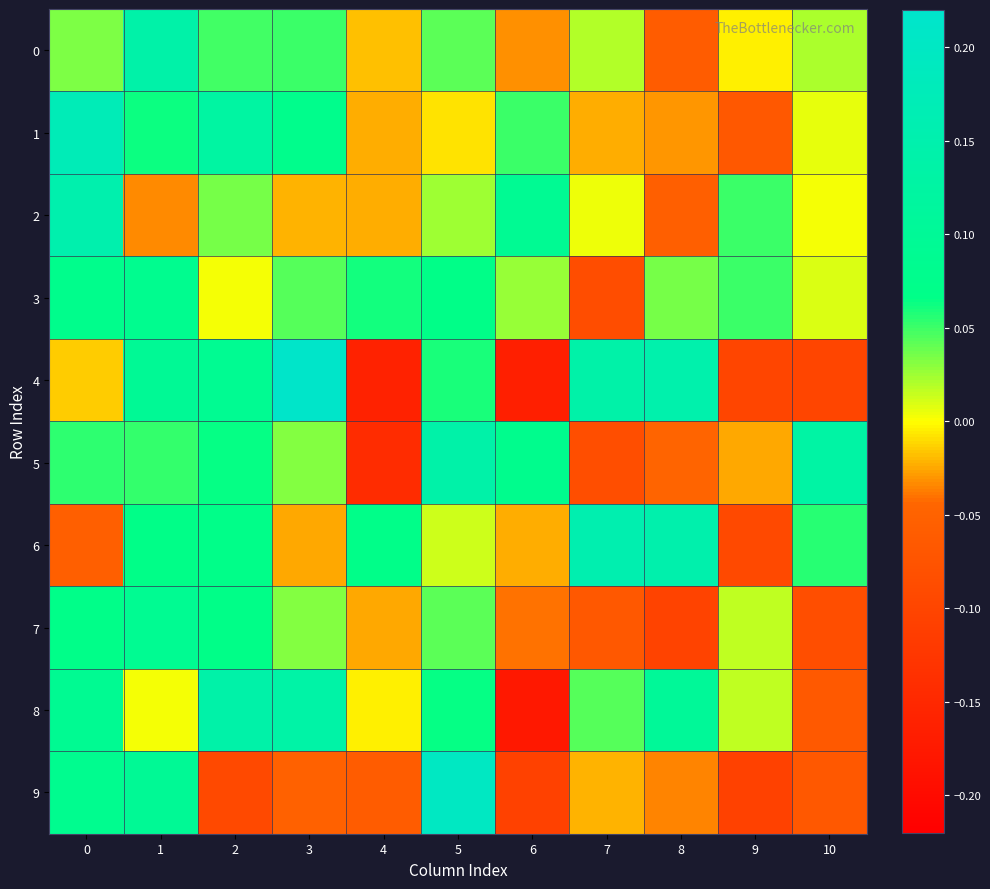

Reading left to right, what are all the values shown in this chart?

0: 0=0.0	1=0.1	2=0.0	3=0.0	4=-0.0	5=0.0	6=-0.0	7=0.0	8=-0.1	9=-0.0	10=0.0
1: 0=0.2	1=0.1	2=0.1	3=0.1	4=-0.0	5=-0.0	6=0.1	7=-0.0	8=-0.0	9=-0.1	10=0.0
2: 0=0.2	1=-0.0	2=0.0	3=-0.0	4=-0.0	5=0.0	6=0.1	7=0.0	8=-0.1	9=0.1	10=0.0
3: 0=0.1	1=0.1	2=0.0	3=0.0	4=0.1	5=0.1	6=0.0	7=-0.1	8=0.0	9=0.1	10=0.0
4: 0=-0.0	1=0.1	2=0.1	3=0.2	4=-0.2	5=0.1	6=-0.2	7=0.1	8=0.1	9=-0.1	10=-0.1
5: 0=0.1	1=0.1	2=0.1	3=0.0	4=-0.1	5=0.1	6=0.1	7=-0.1	8=-0.0	9=-0.0	10=0.1
6: 0=-0.1	1=0.1	2=0.1	3=-0.0	4=0.1	5=0.0	6=-0.0	7=0.2	8=0.1	9=-0.1	10=0.1
7: 0=0.1	1=0.1	2=0.1	3=0.0	4=-0.0	5=0.0	6=-0.0	7=-0.1	8=-0.1	9=0.0	10=-0.1
8: 0=0.1	1=0.0	2=0.1	3=0.1	4=-0.0	5=0.1	6=-0.2	7=0.0	8=0.1	9=0.0	10=-0.1
9: 0=0.1	1=0.1	2=-0.1	3=-0.1	4=-0.1	5=0.2	6=-0.1	7=-0.0	8=-0.0	9=-0.1	10=-0.1